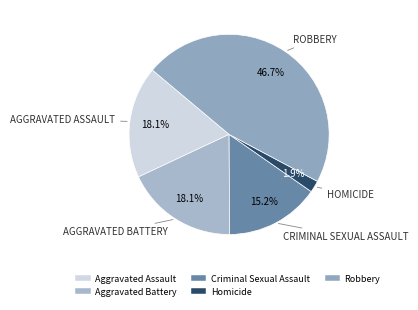

What percentage is the Homicide slice, to the nearest percent?

2%